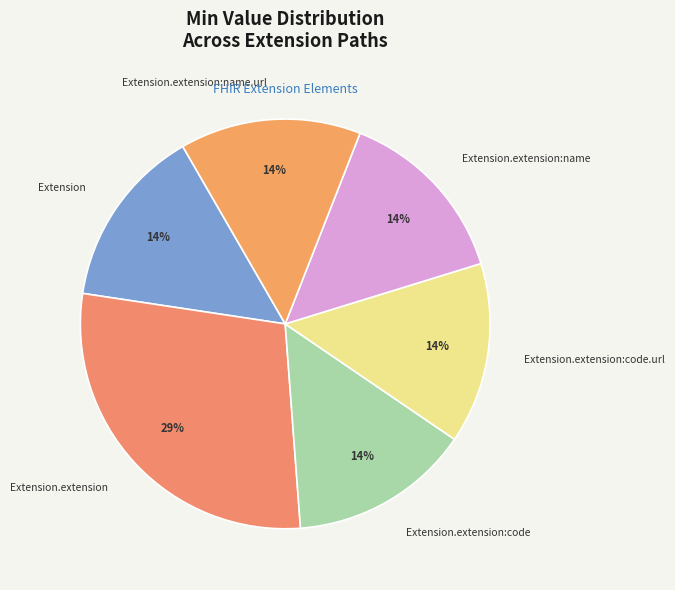

Is there any slice that represents more than half of the pie?

No